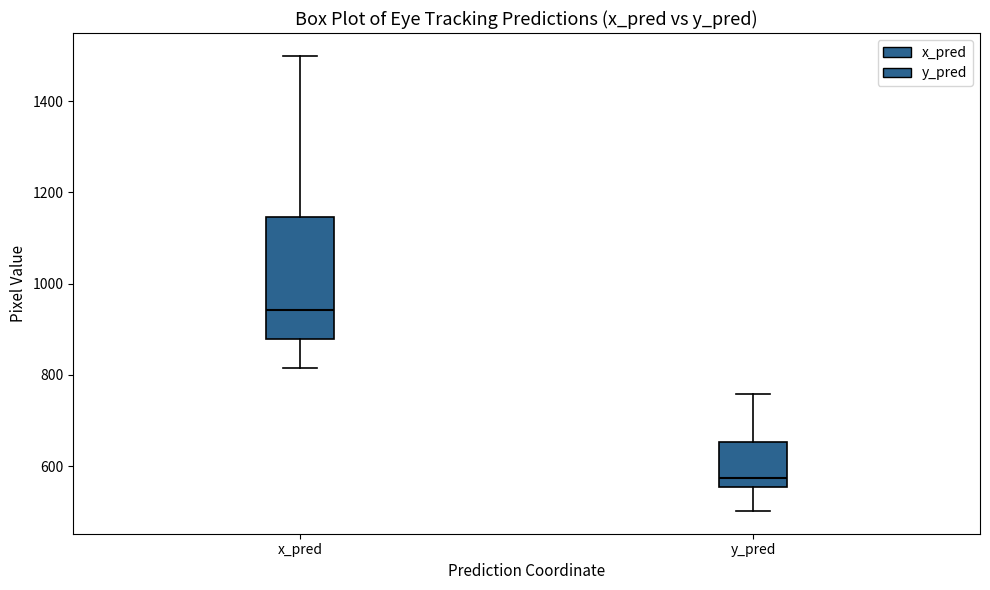

Reading left to right, read every box against the y-axis: the position of its median line, the range the box covers, and the ends of its whiskers. The values are not printed on the chart, so give them approximately, as read against the axis.

x_pred: median 940, box 880 to 1140, whiskers 820 to 1500
y_pred: median 580, box 560 to 660, whiskers 500 to 760